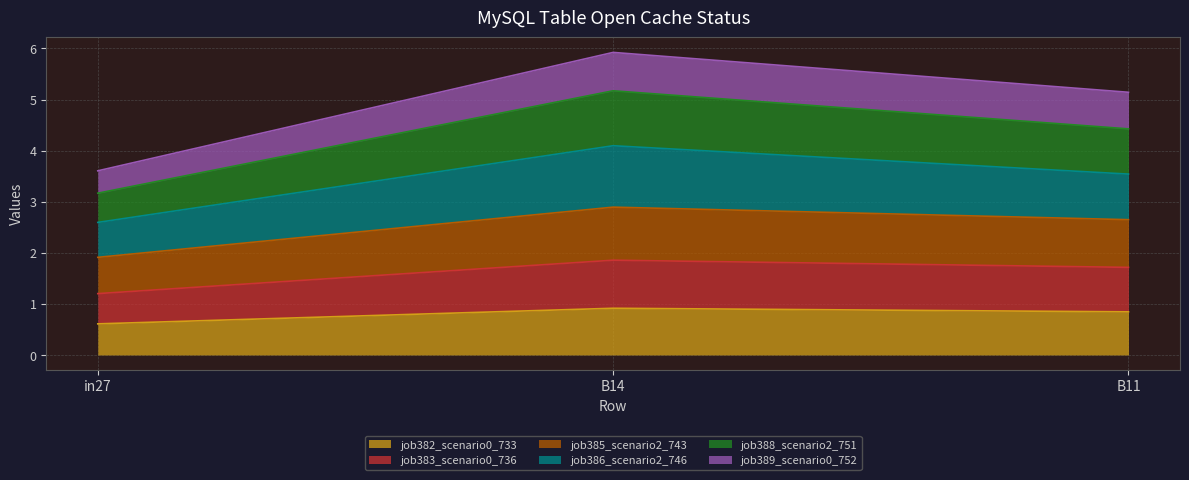

What is the total value across all series at in27?

3.6